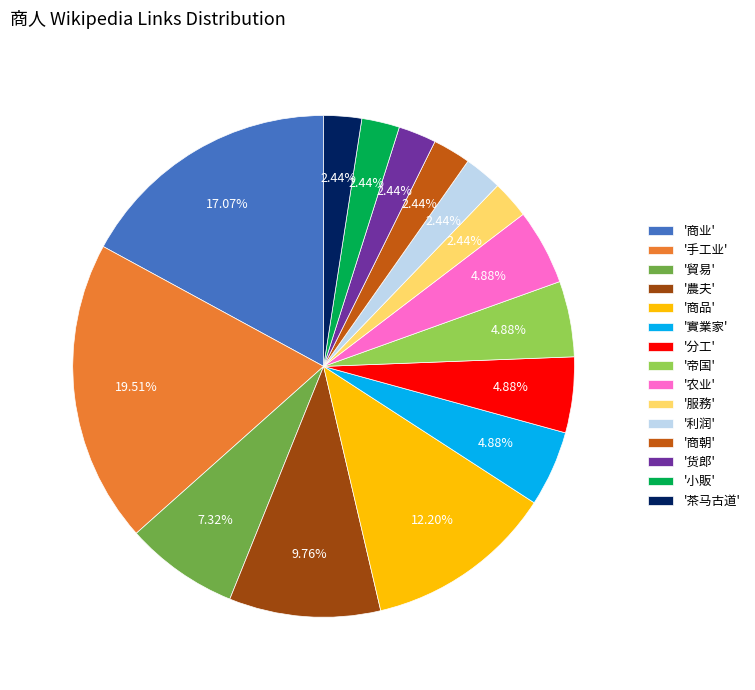

How many segments does this pie chart have?

15